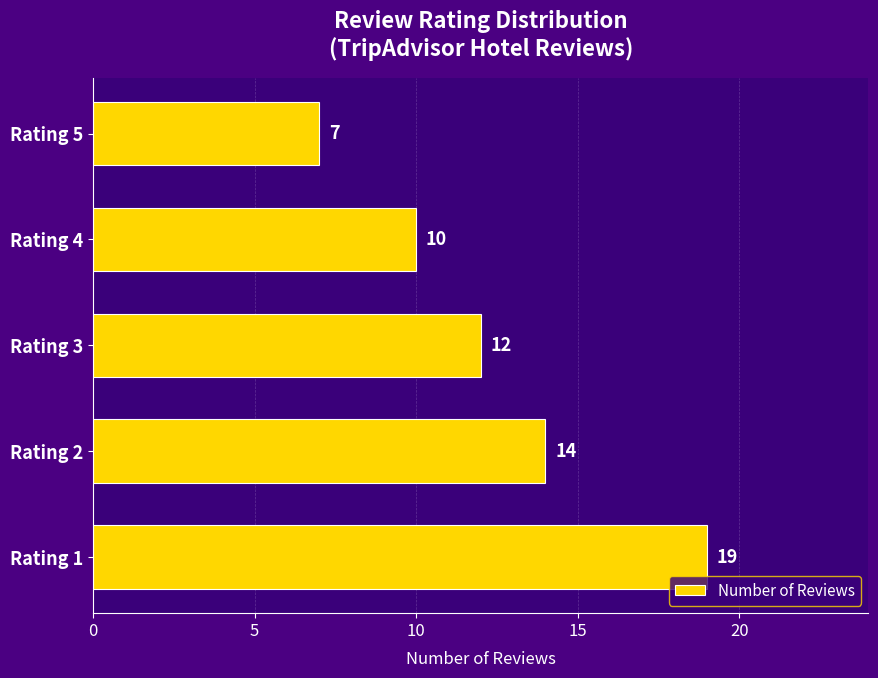

What is the difference between the maximum and minimum values?

12